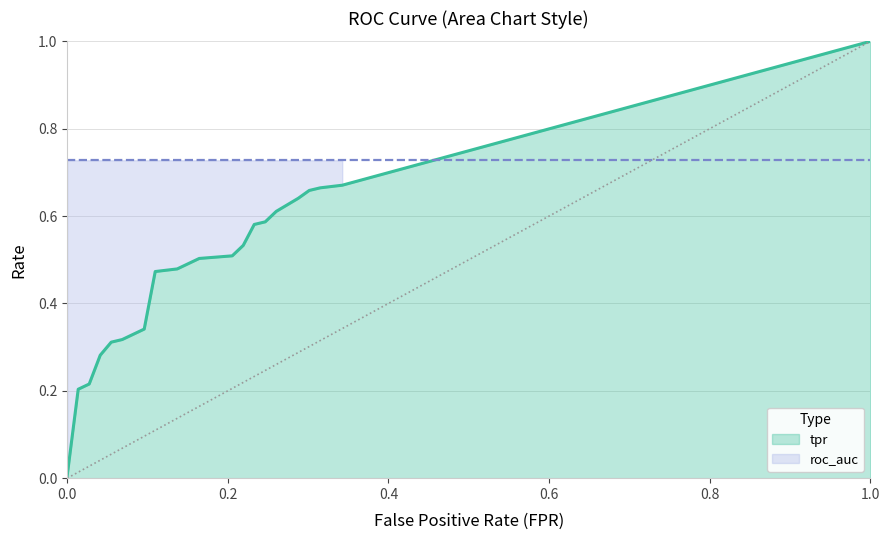

At how many categories does at least one series exceed 0?

20